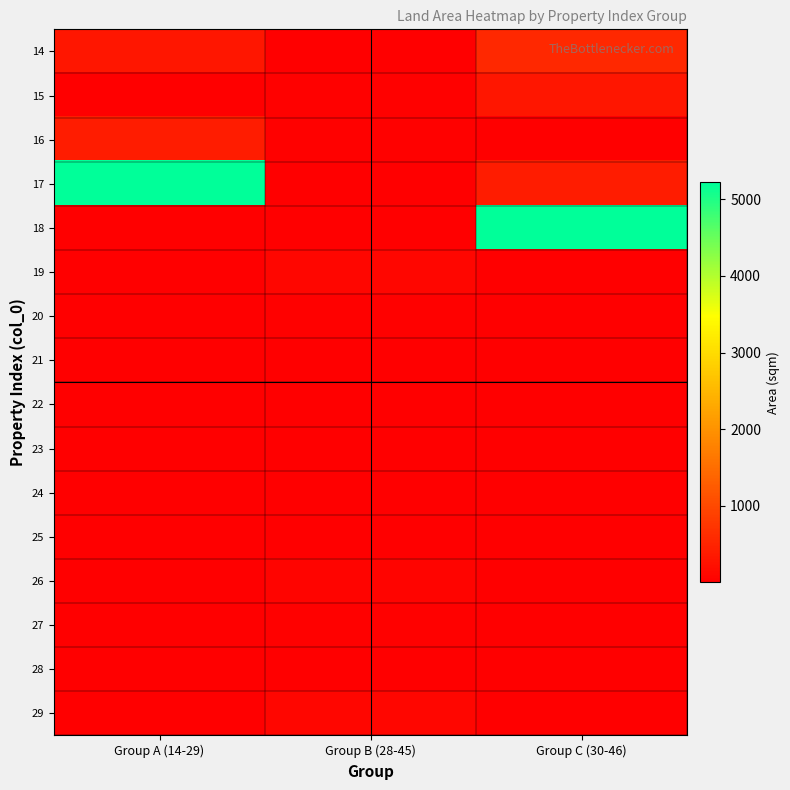

What is the total value across all series at Group C (30-46)?

6541.4